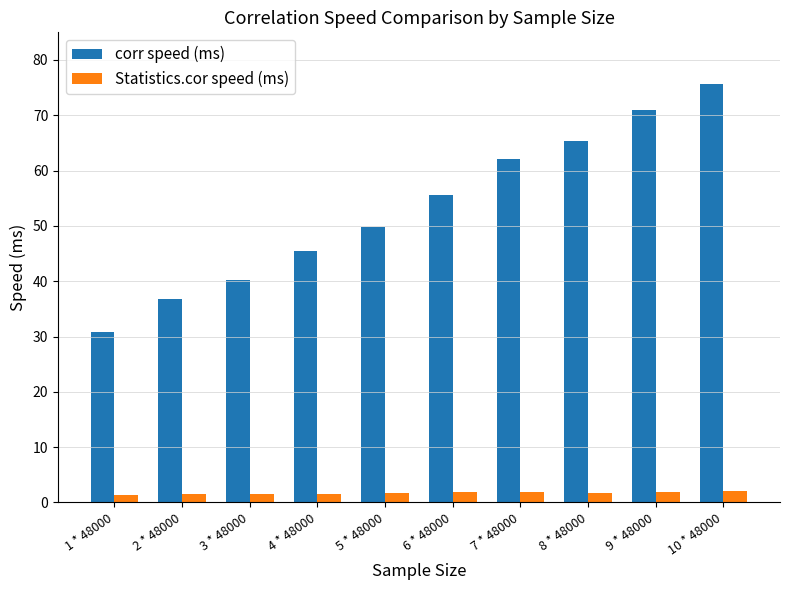

What is the label of the 5th bar from the left?

5 * 48000